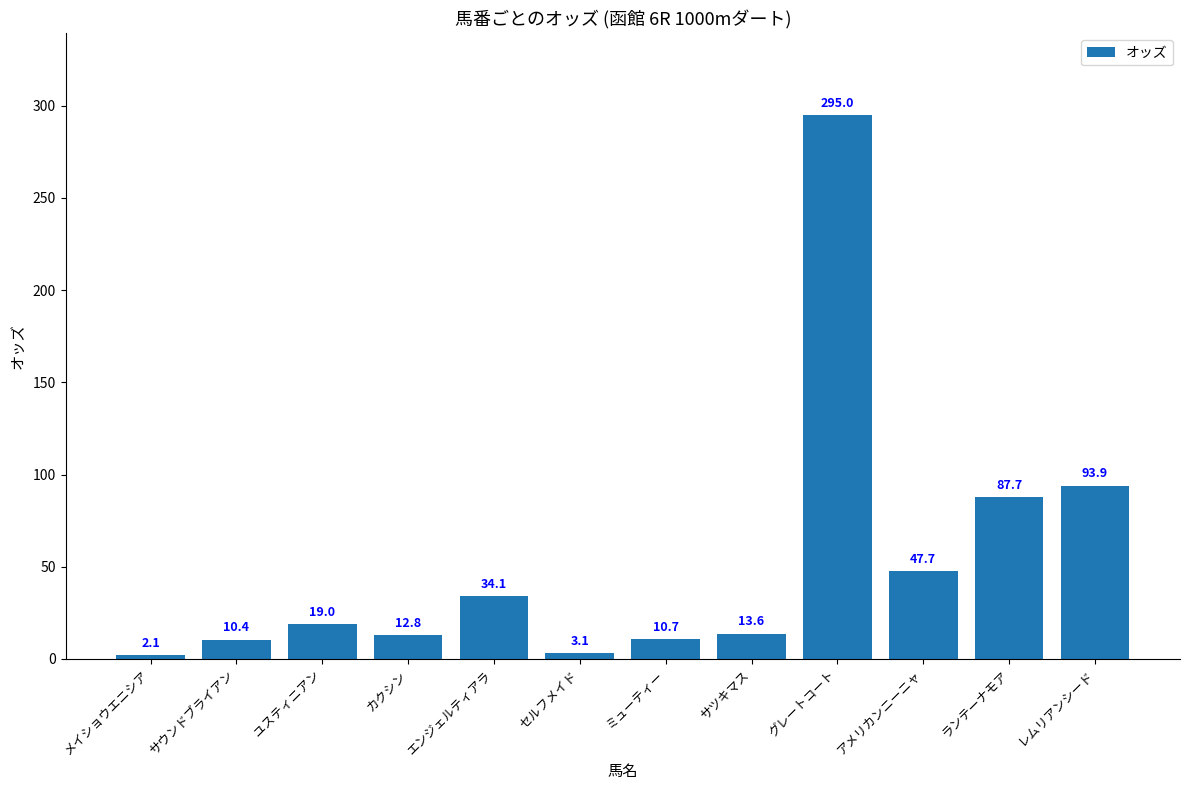

Which has a higher value, サツキマス or グレートコート?

グレートコート